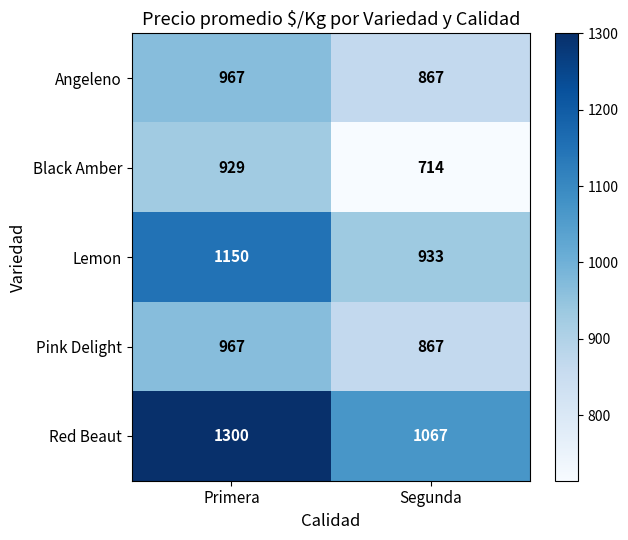

Reading left to right, extract all data points from this chart.

Angeleno: 967	867
Black Amber: 929	714
Lemon: 1150	933
Pink Delight: 967	867
Red Beaut: 1300	1067